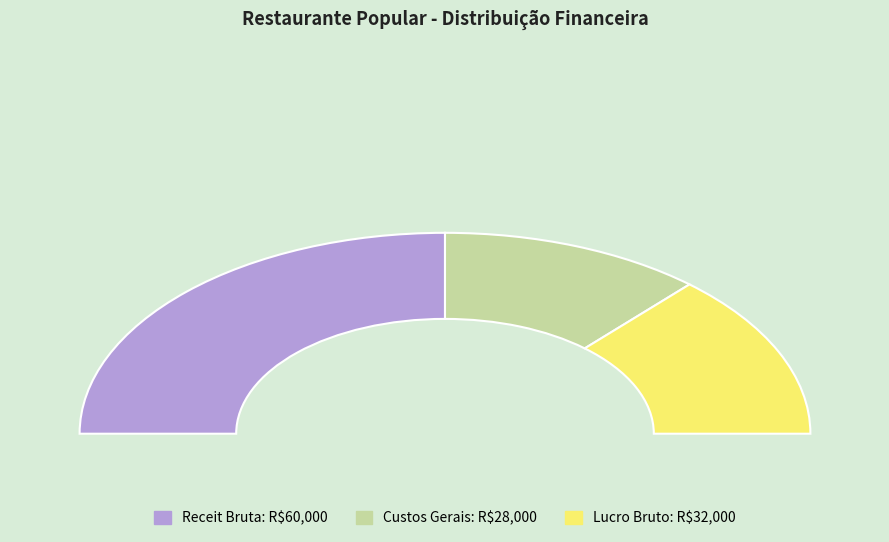

Is there a majority slice in this chart?

No